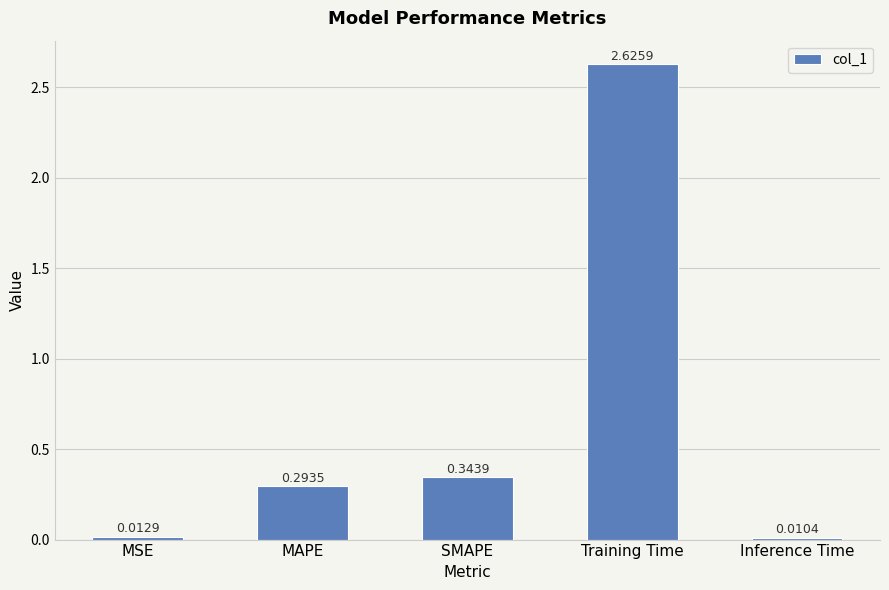

The chart shows a value of 0.6 at SMAPE. True or false?

False